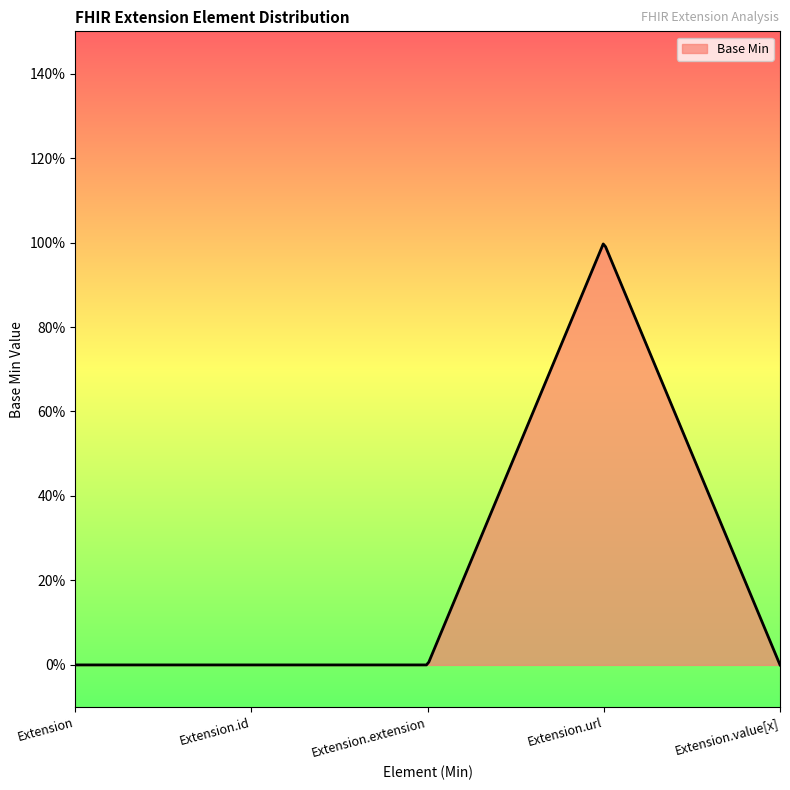

Does the chart display data point markers on the line(s)?

No